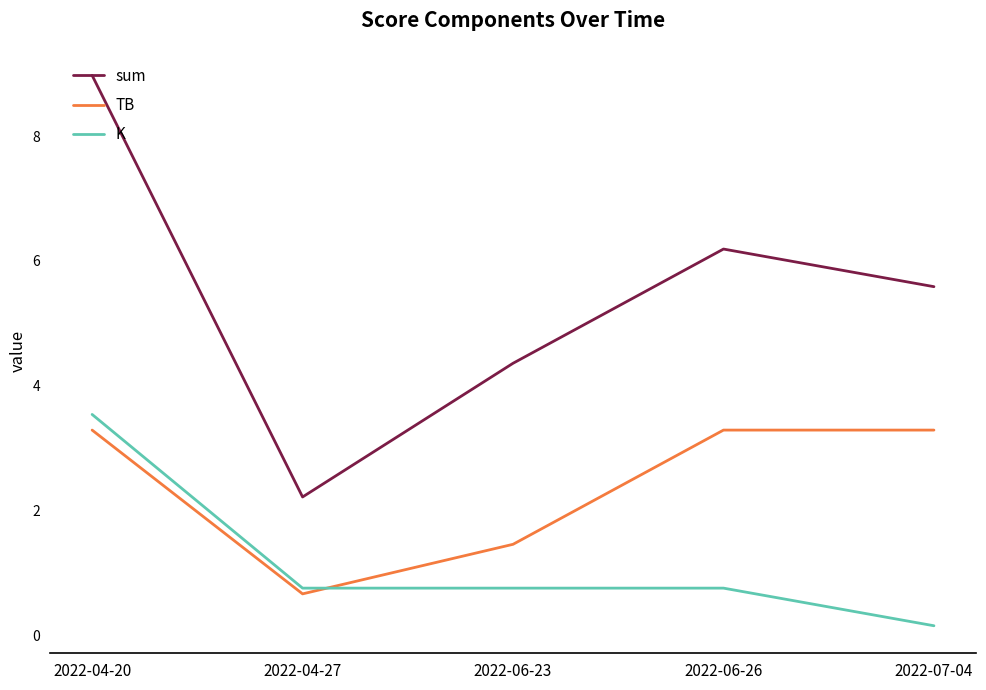

What position from the right is 2022-04-27?

4